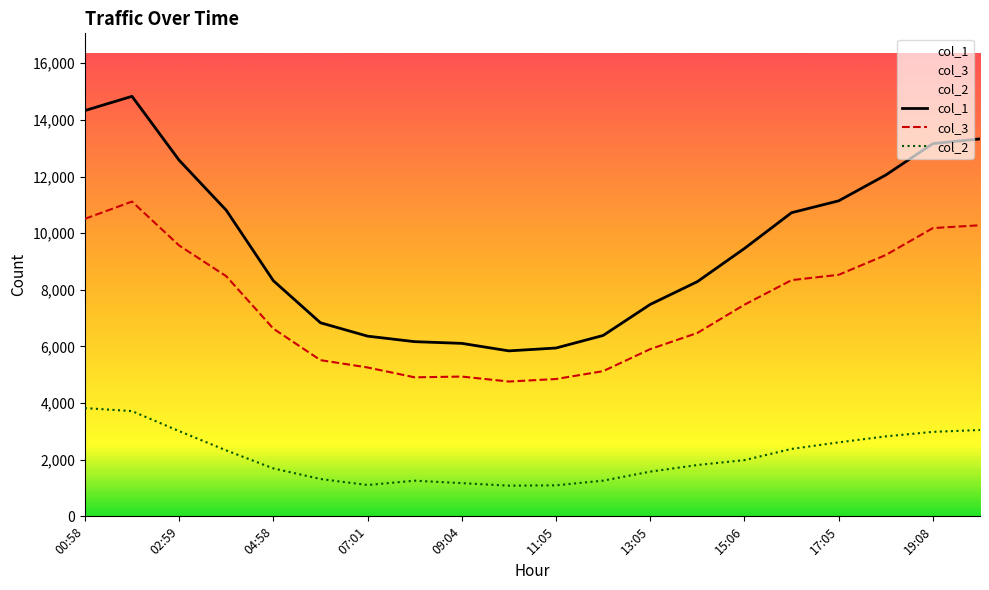

The value of col_2 at 04:58 is 5355. True or false?

False